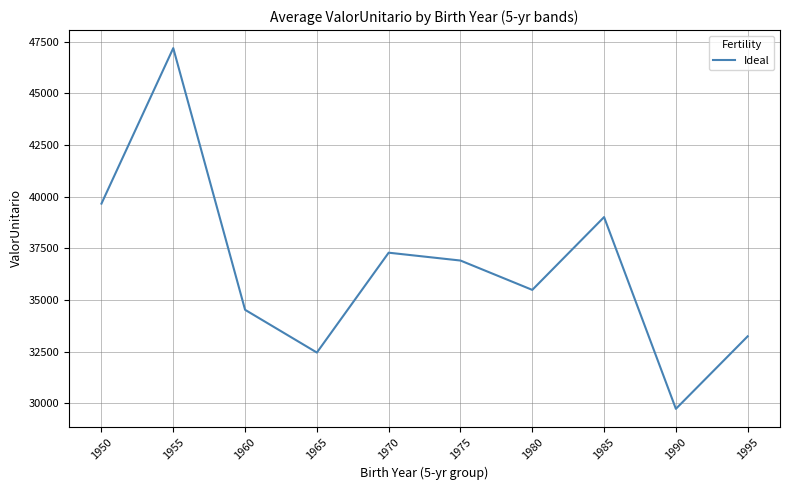

What is the ratio of the value at 1955 to the value at 1975?

1.3